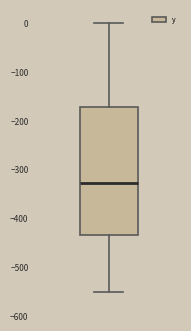

Read this box plot against the y-axis: the position of the median line, the range covered by the box, and the ends of both whiskers. The values are not printed on the chart, so give them approximately, as read against the axis.

median -330, box -440 to -170, whiskers -550 to 0